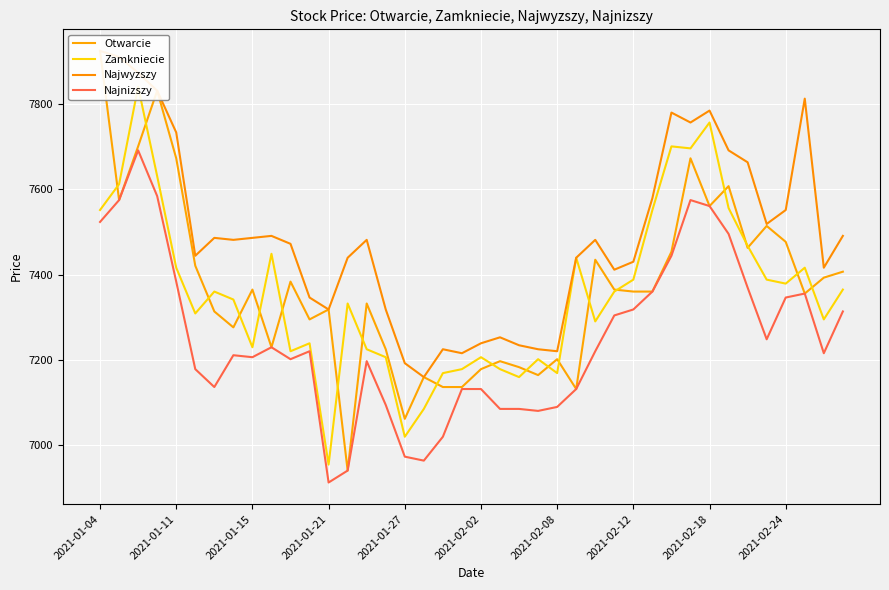

Does the chart display data point markers on the line(s)?

No